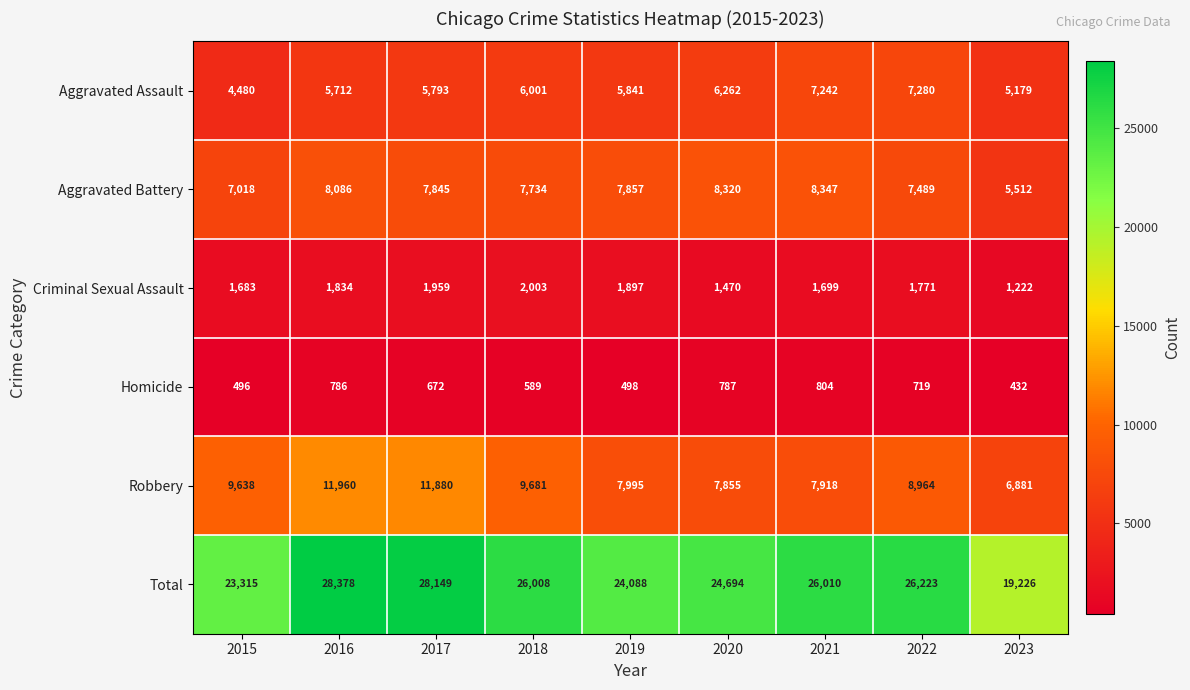

What is the spread (max minus min) of values at 2021?

25206